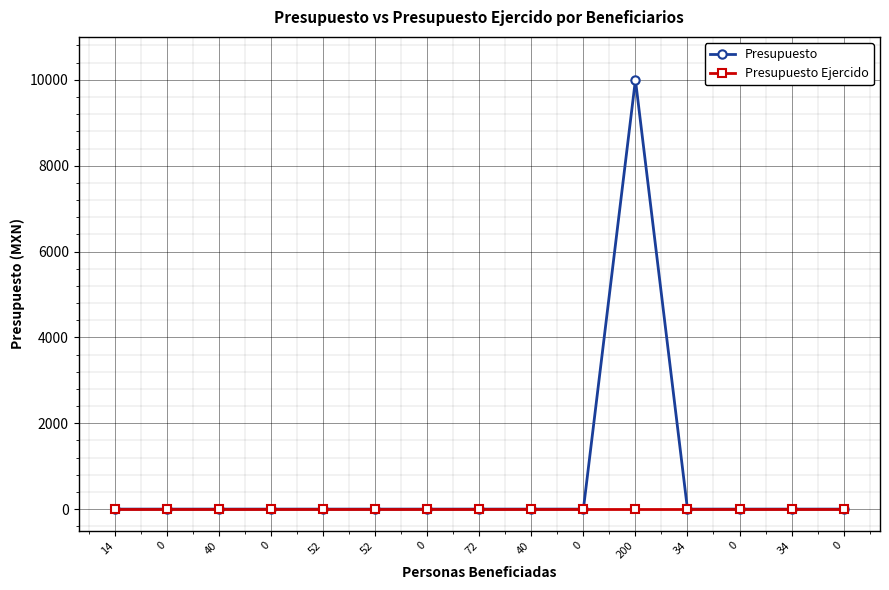

What are all the series names shown in the legend?

Presupuesto, Presupuesto Ejercido